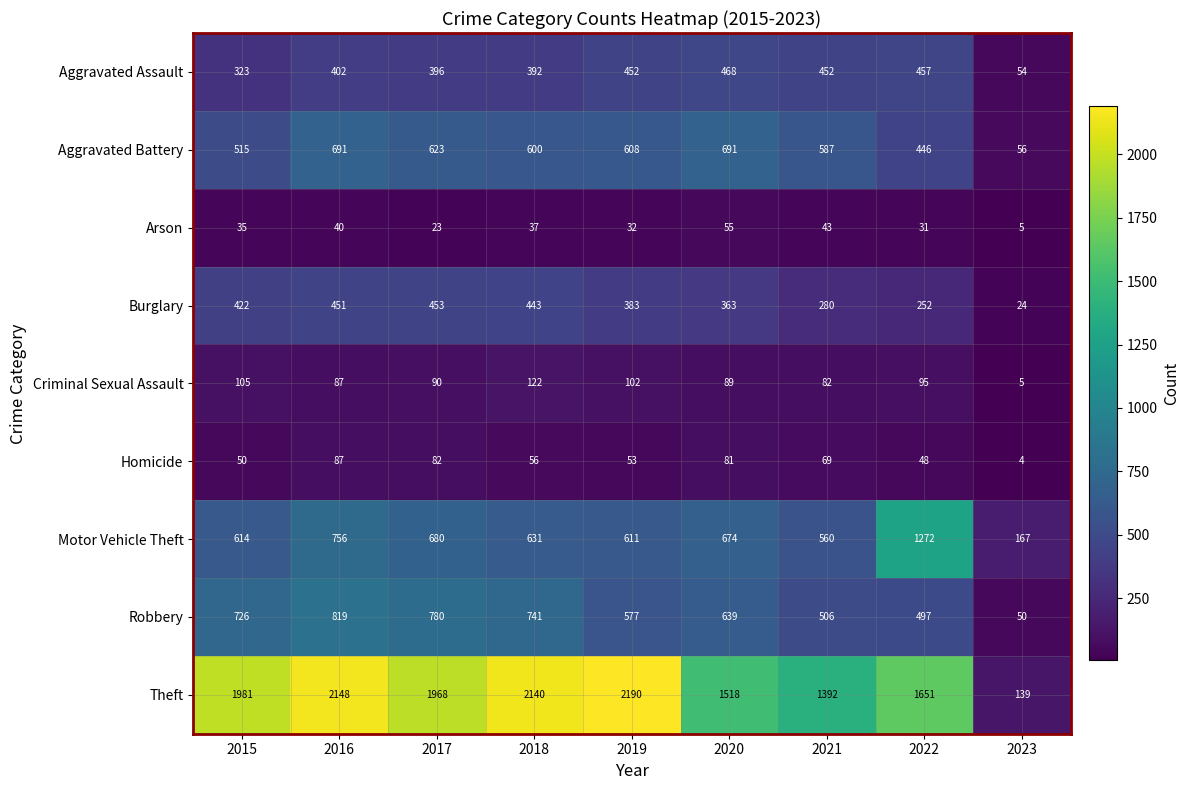

Which series changed the most between 2017 and 2018?

Theft